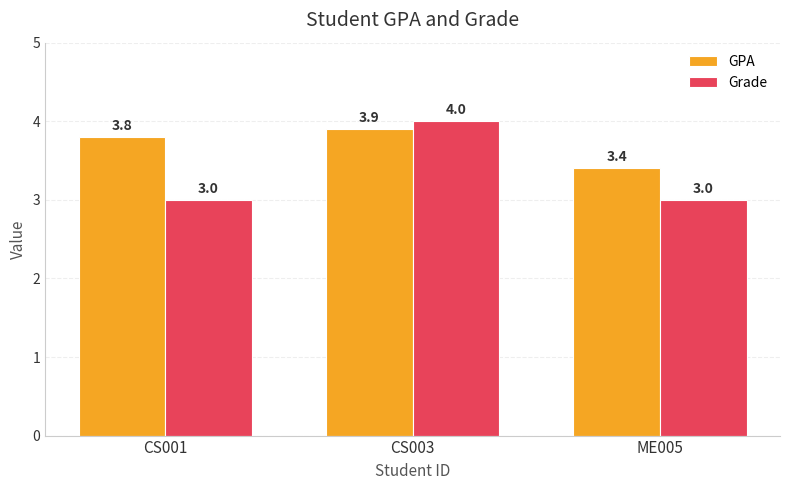

How many bars are there in each group?

2